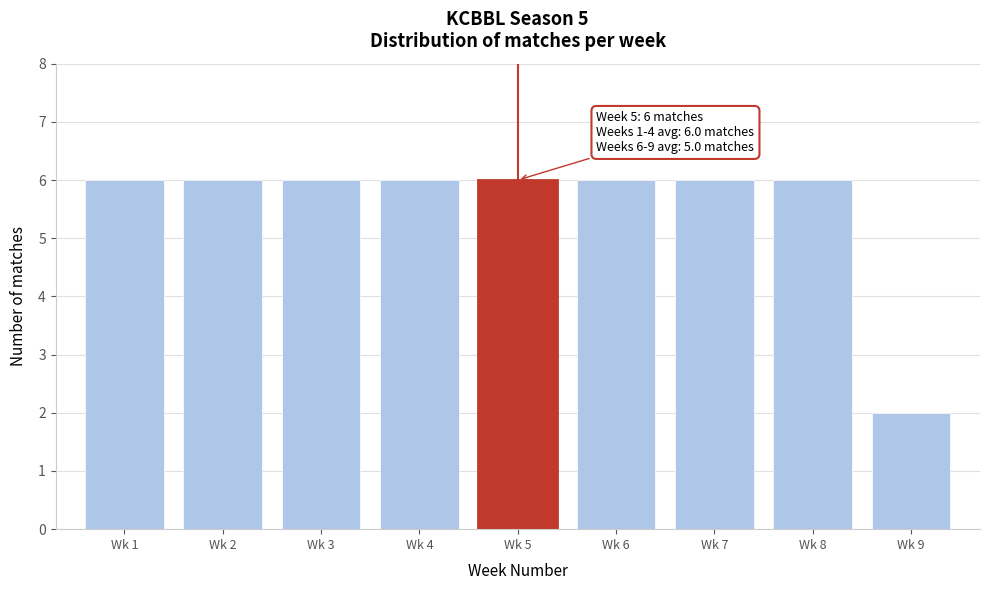

Reading left to right, list all the values displayed in this chart.

Wk 1=6	Wk 2=6	Wk 3=6	Wk 4=6	Wk 5=6	Wk 6=6	Wk 7=6	Wk 8=6	Wk 9=2